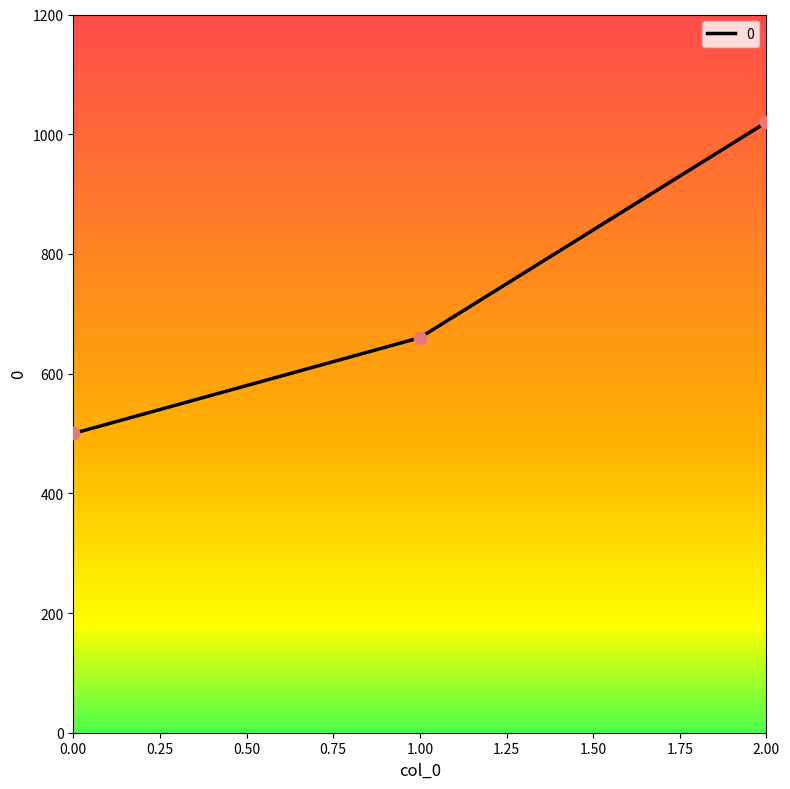

Between 0.00 and 2.00, which is larger?

2.00